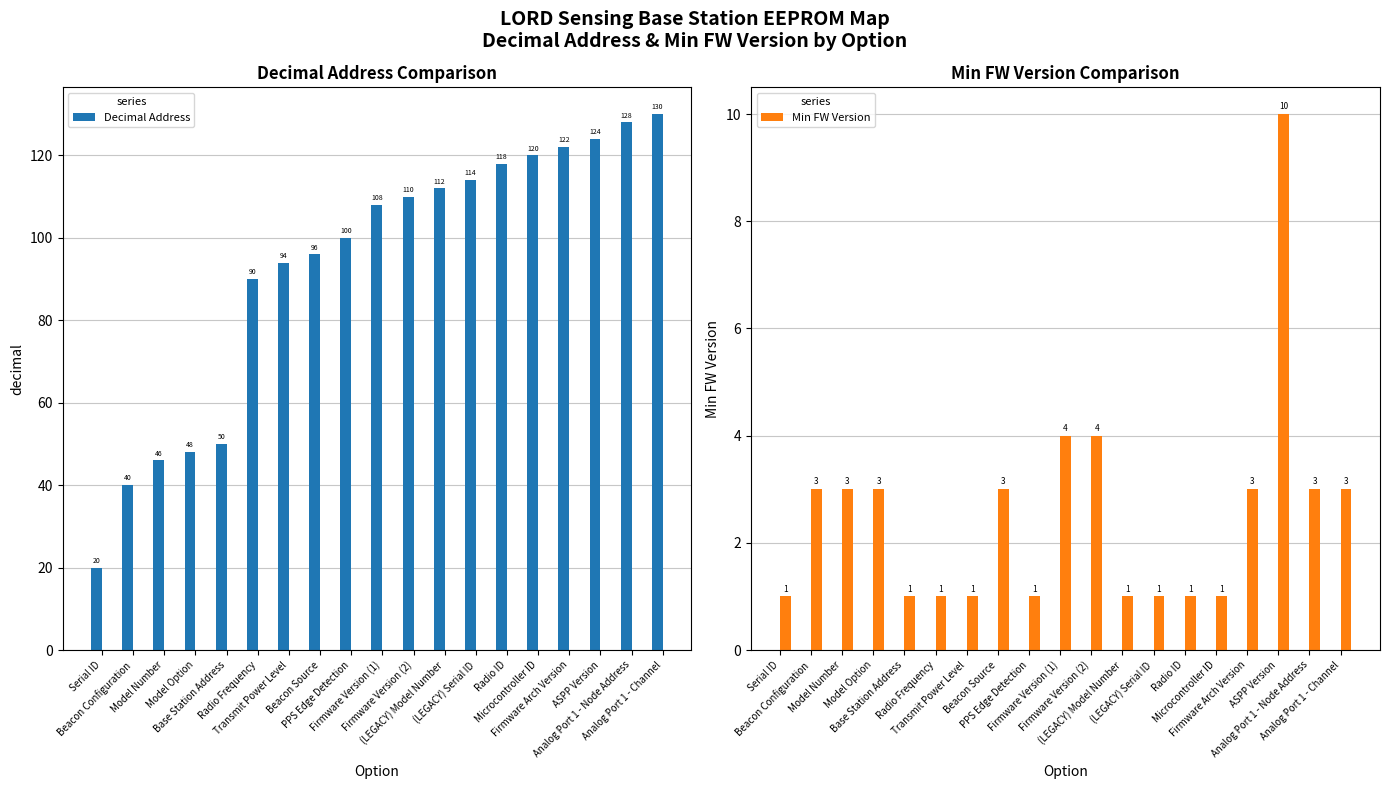

Which series has the largest total across all categories?

Decimal Address